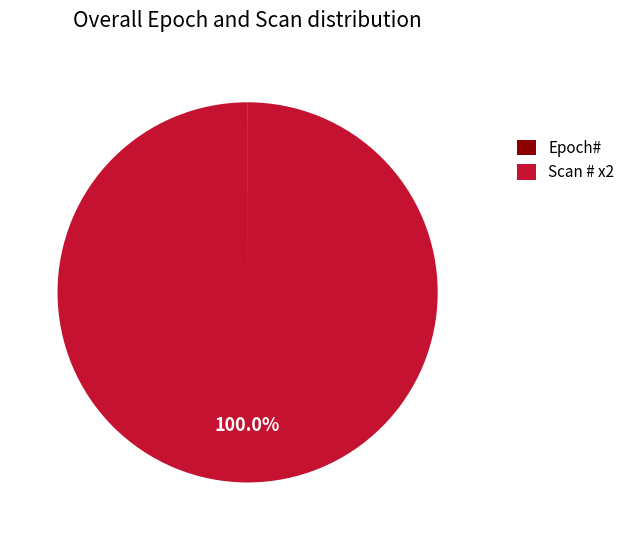

Which category has the biggest portion of the pie?

Scan # x2